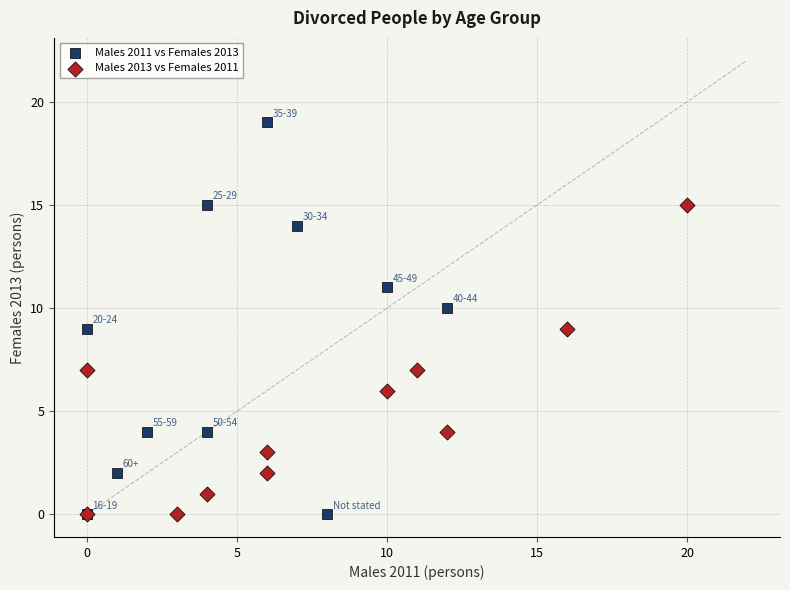

Which series has the widest spread of Y values?

Males 2011 vs Females 2013